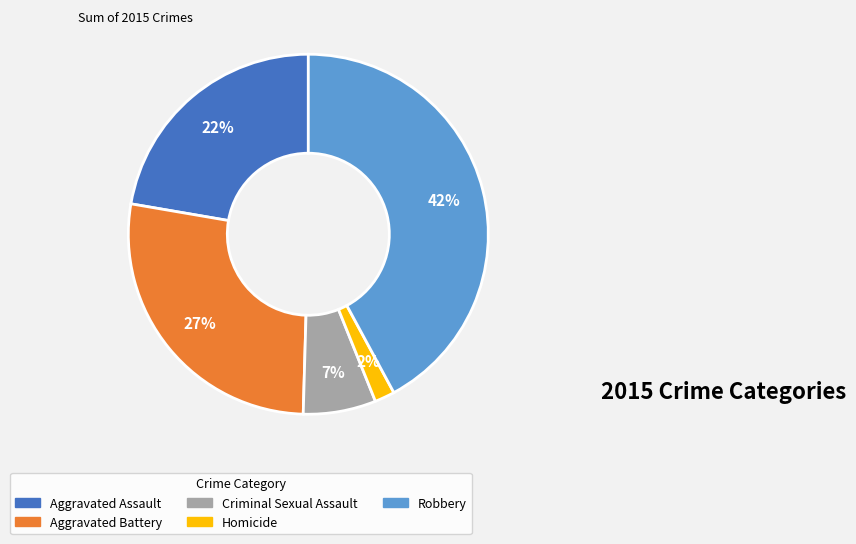

Between Robbery and Criminal Sexual Assault, which is larger?

Robbery